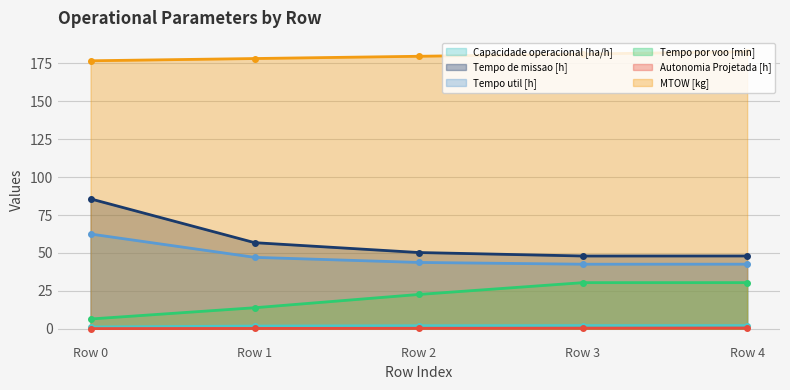

Rank the series at Row 0 from highest to lowest value.

MTOW [kg], Tempo de missao [h], Tempo util [h], Tempo por voo [min], Capacidade operacional [ha/h], Autonomia Projetada [h]